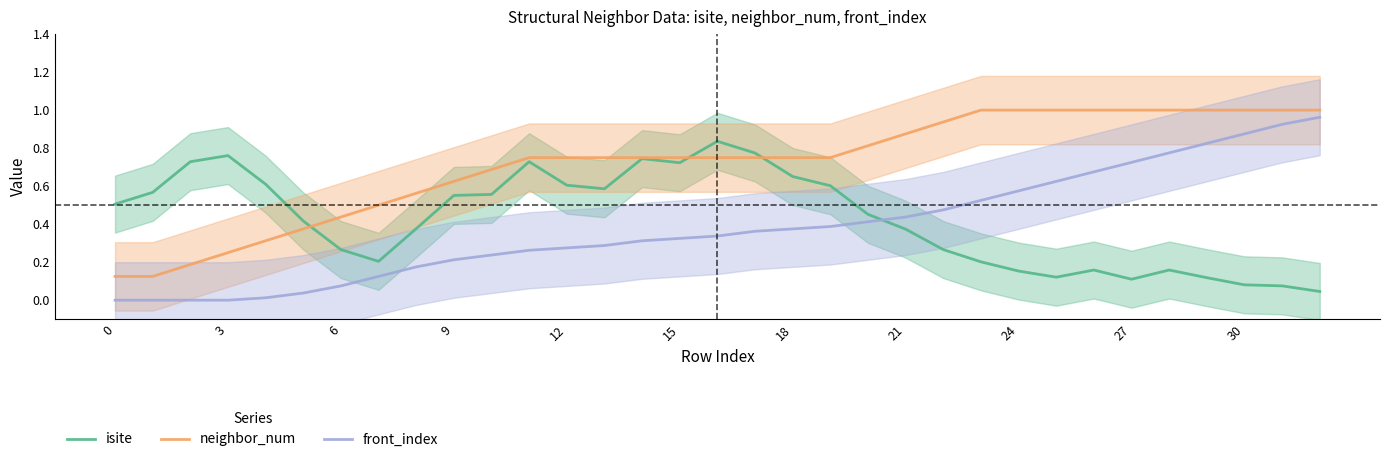

What is the difference between the neighbor_num values at 28 and 17?

0.2